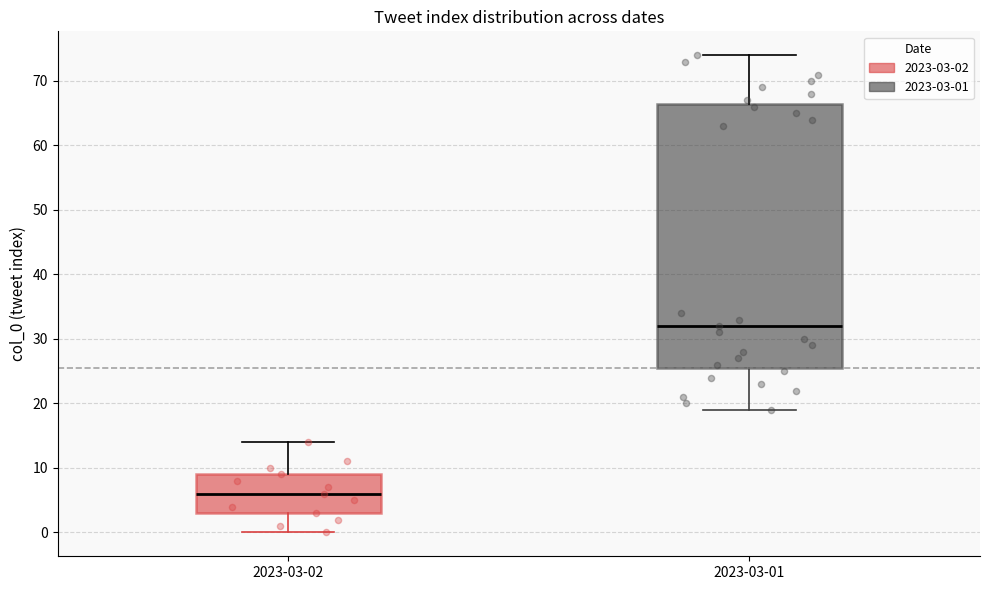

Comparing the boxes themselves (not the whiskers), which one is the tallest?

2023-03-01